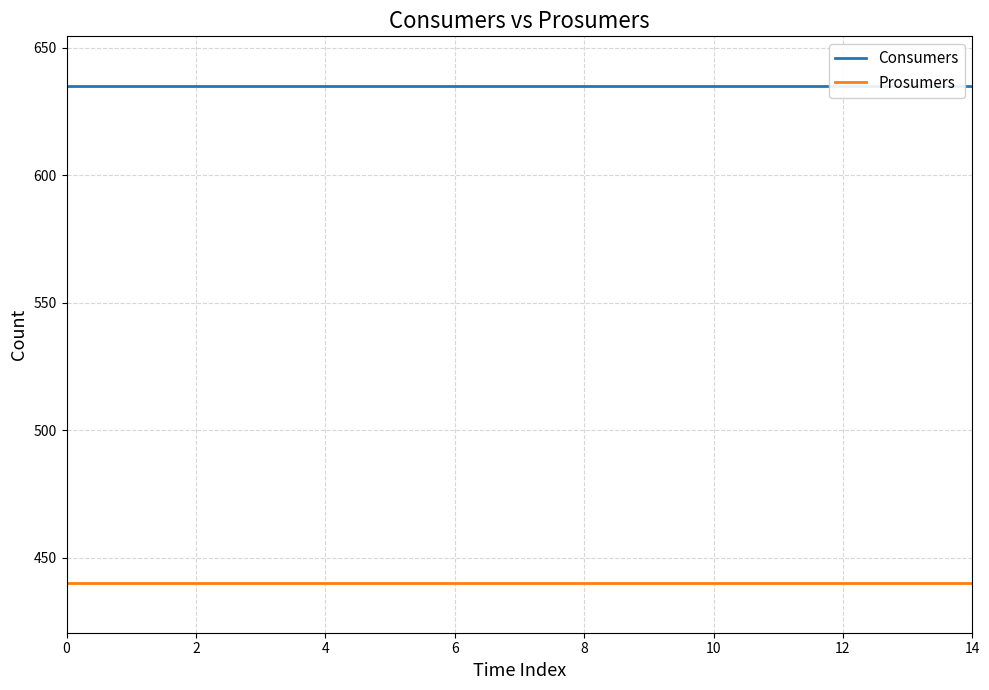

True or false: Prosumers and Consumers intersect in this chart.

False